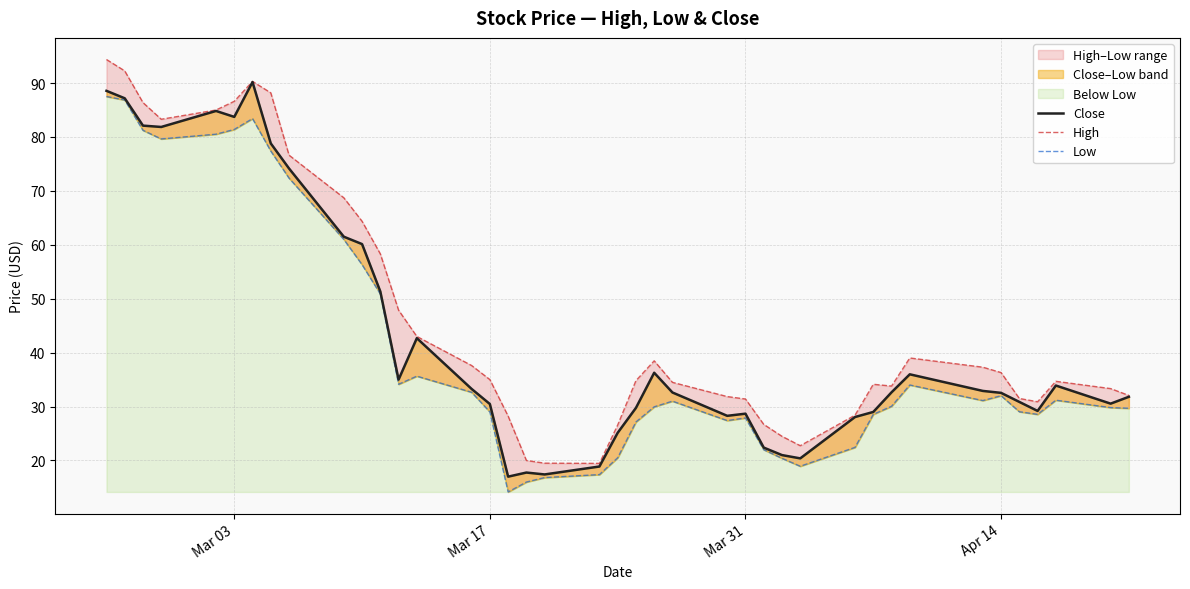

What is the minimum value for High?

19.5